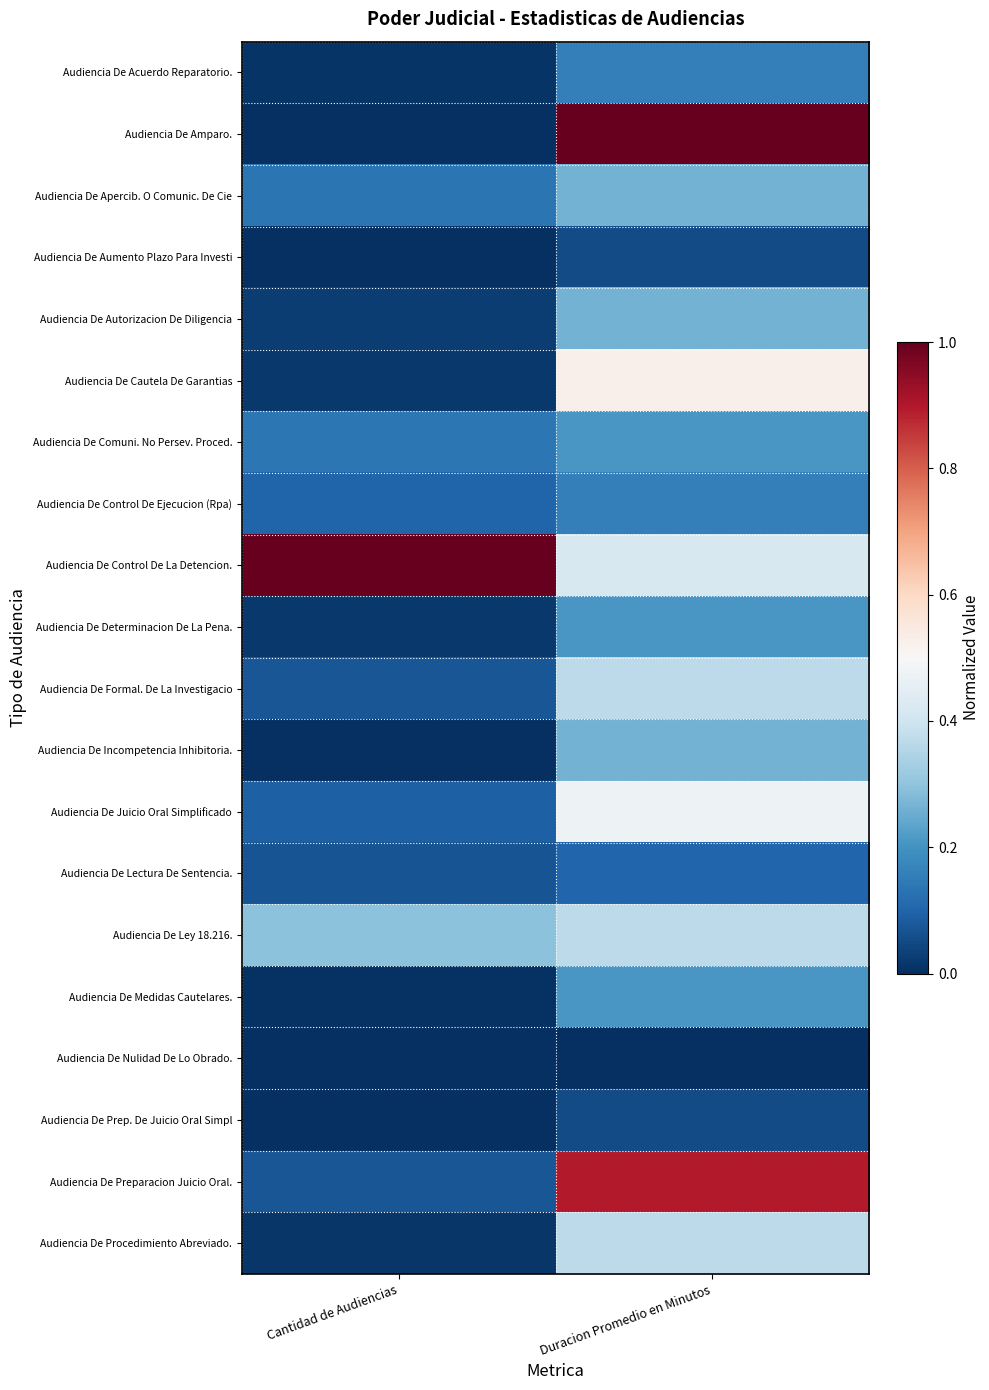

Count the number of categories in the chart.

2